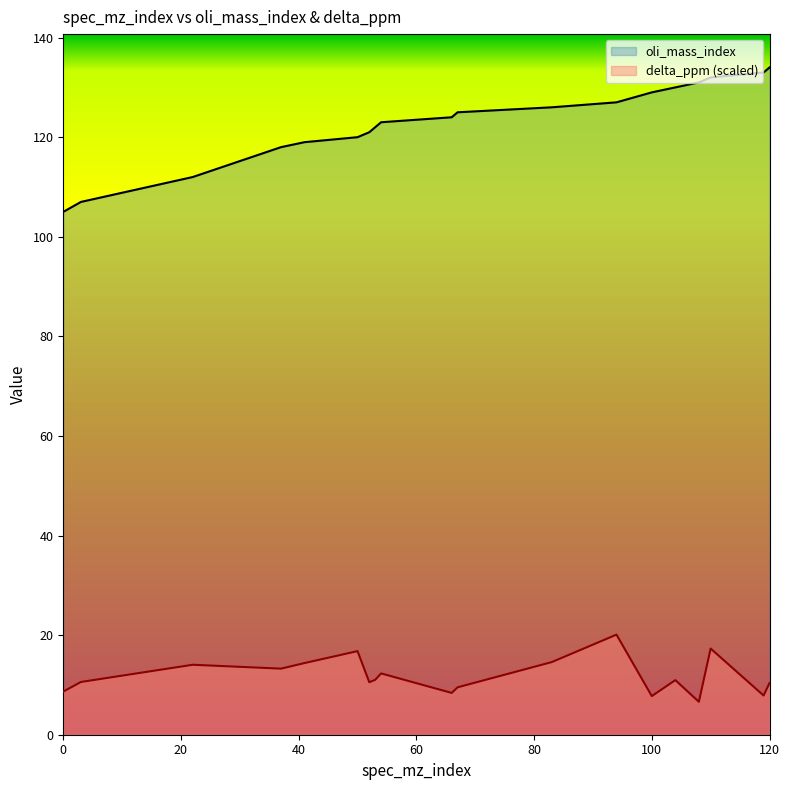

Reading left to right, list all the values displayed in this chart.

oli_mass_index: 105.0	107.0	112.0	118.0	119.0	120.0	121.0	122.0	123.0	124.0	125.0	126.0	127.0	129.0	130.0	131.0	132.0	133.0	134.0
delta_ppm (scaled): 8.7	10.6	14.0	13.3	14.4	16.8	10.5	11.0	12.3	8.4	9.5	14.6	20.1	7.8	11.0	6.6	17.3	7.9	10.4